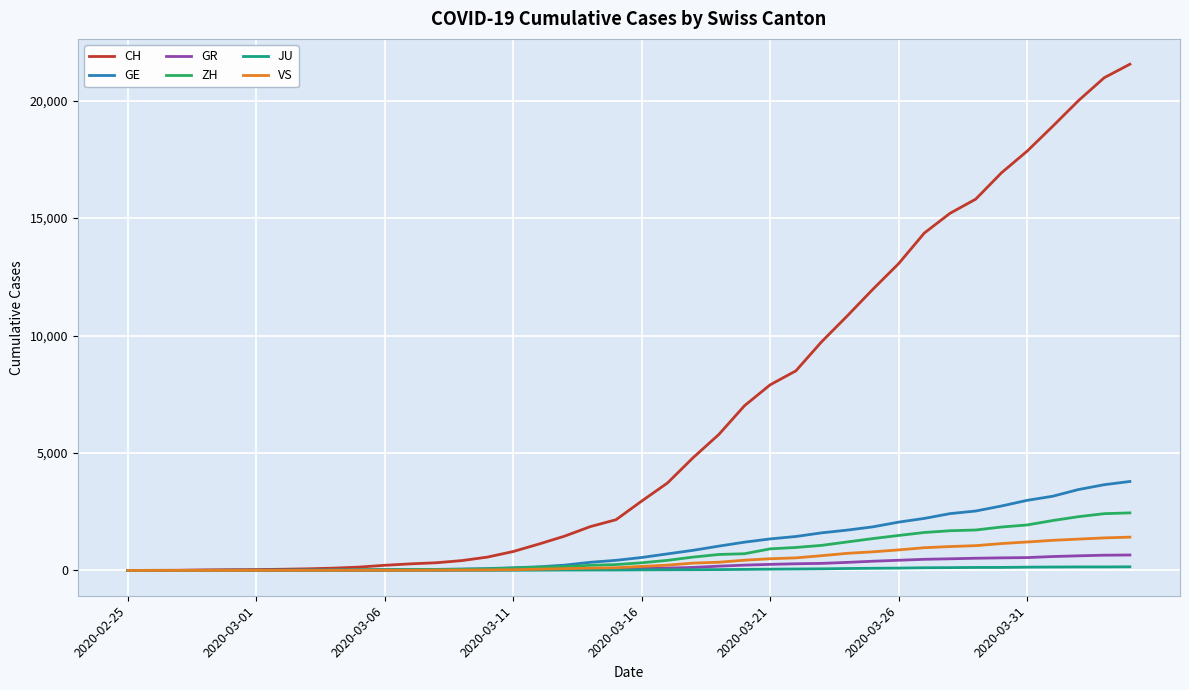

Count the number of categories in the chart.

40